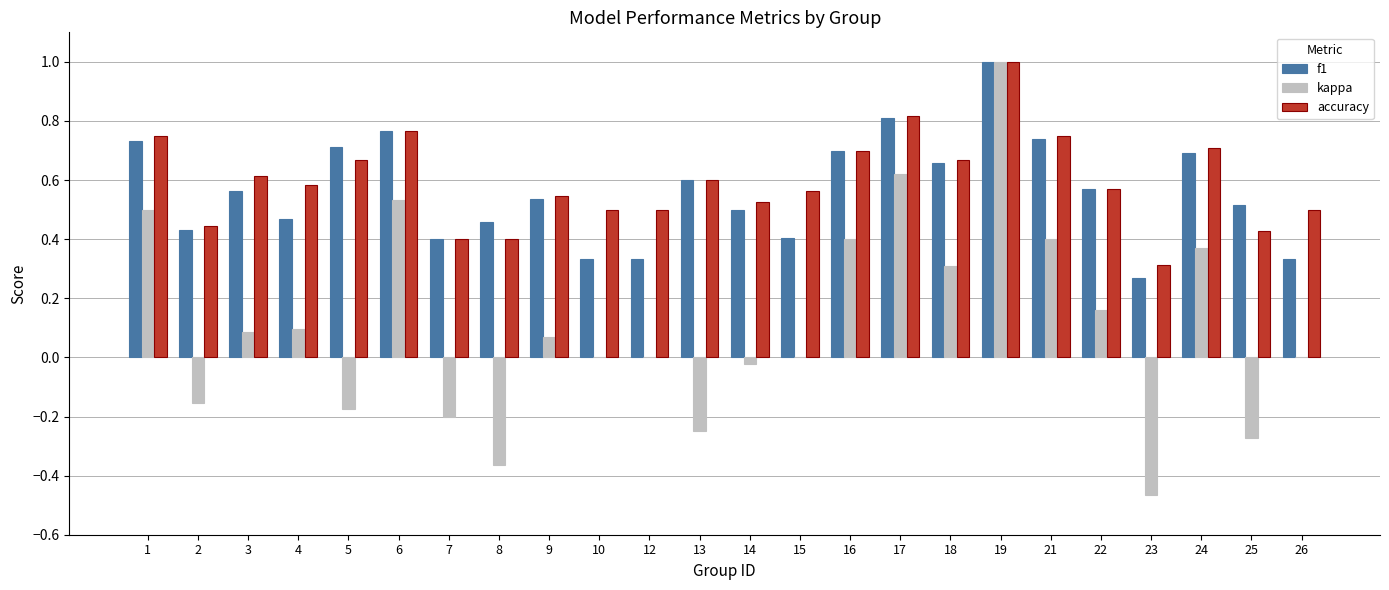

The value of kappa at 2 is -0.2. True or false?

True